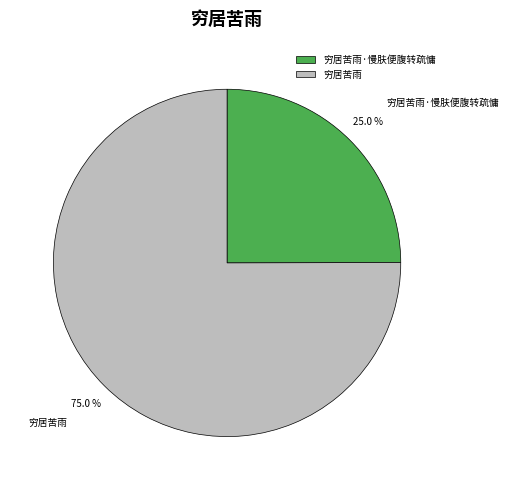

How many slices are in this pie chart?

2